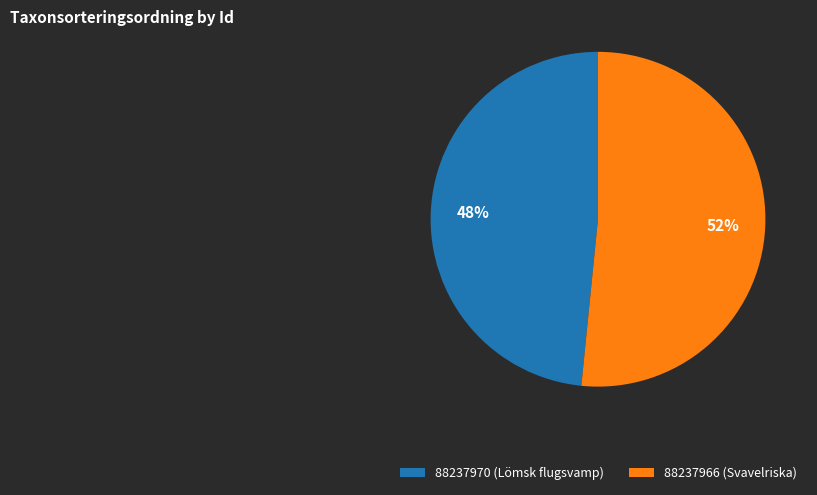

To the nearest percent, what is the combined percentage of 88237966 (Svavelriska) and 88237970 (Lömsk flugsvamp)?

100%